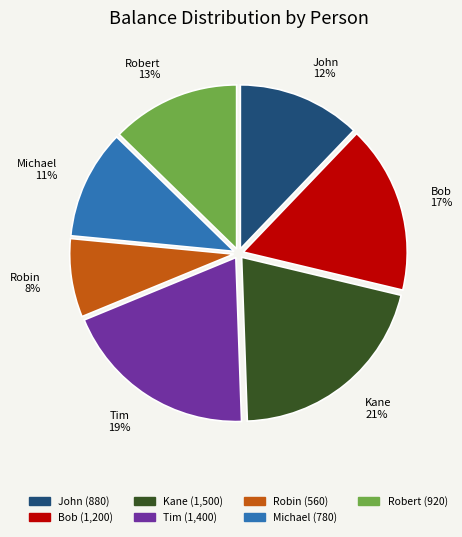

What is the largest slice in the pie chart?

Kane